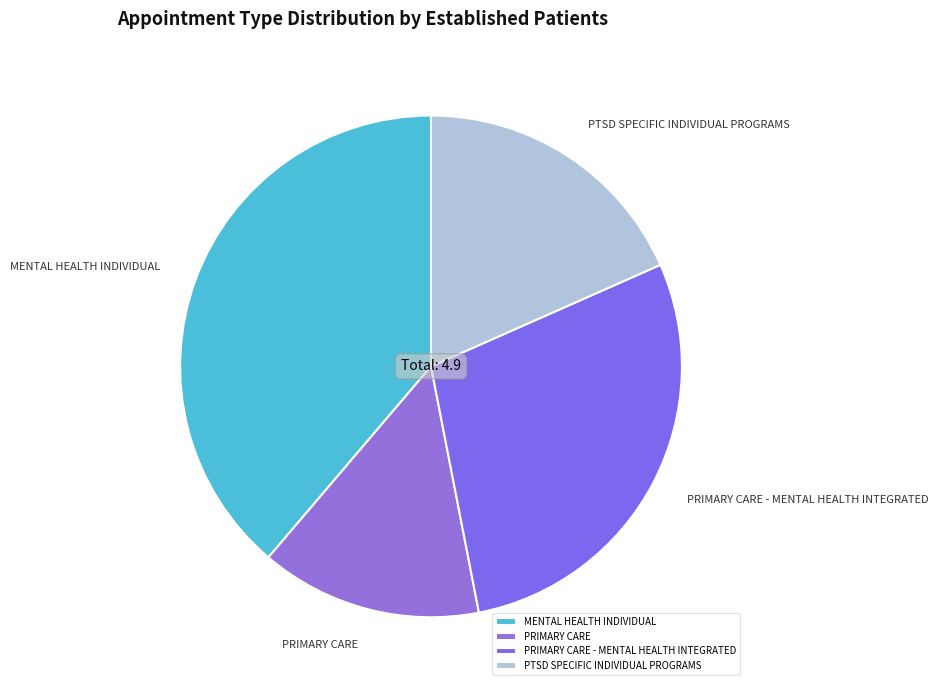

Rank the categories by value from highest to lowest.

MENTAL HEALTH INDIVIDUAL, PRIMARY CARE - MENTAL HEALTH INTEGRATED, PTSD SPECIFIC INDIVIDUAL PROGRAMS, PRIMARY CARE